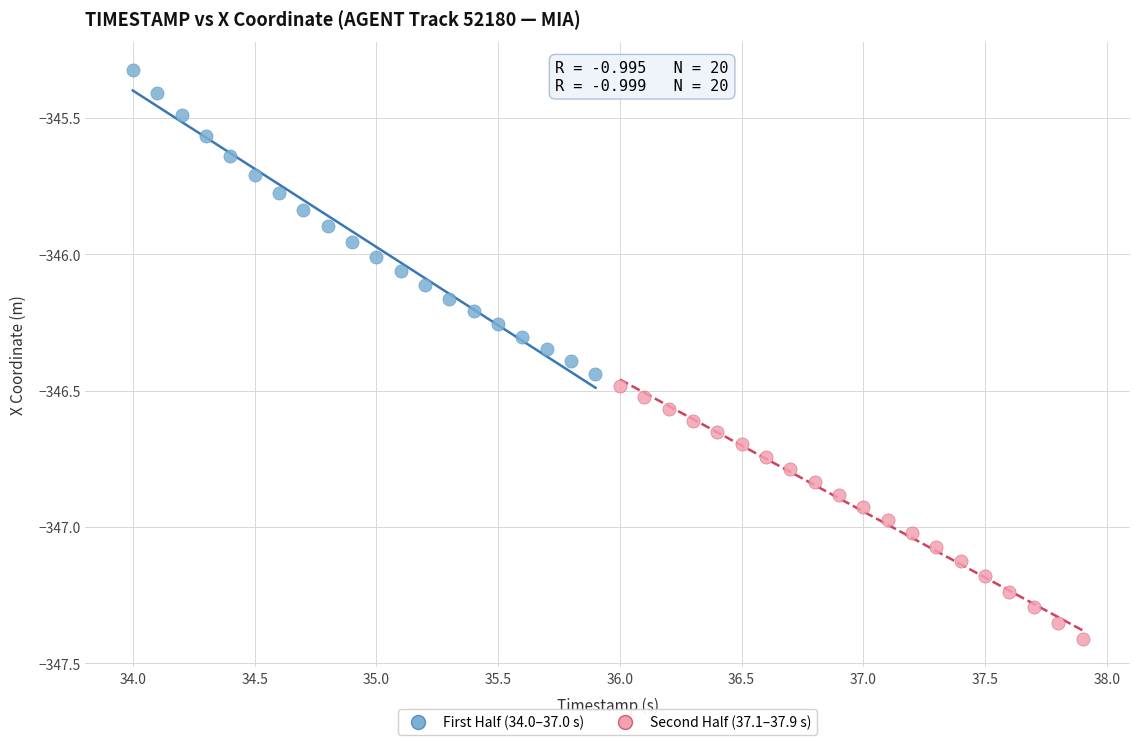

Which series contains the lowest Y value?

Second Half (37.1–37.9 s)